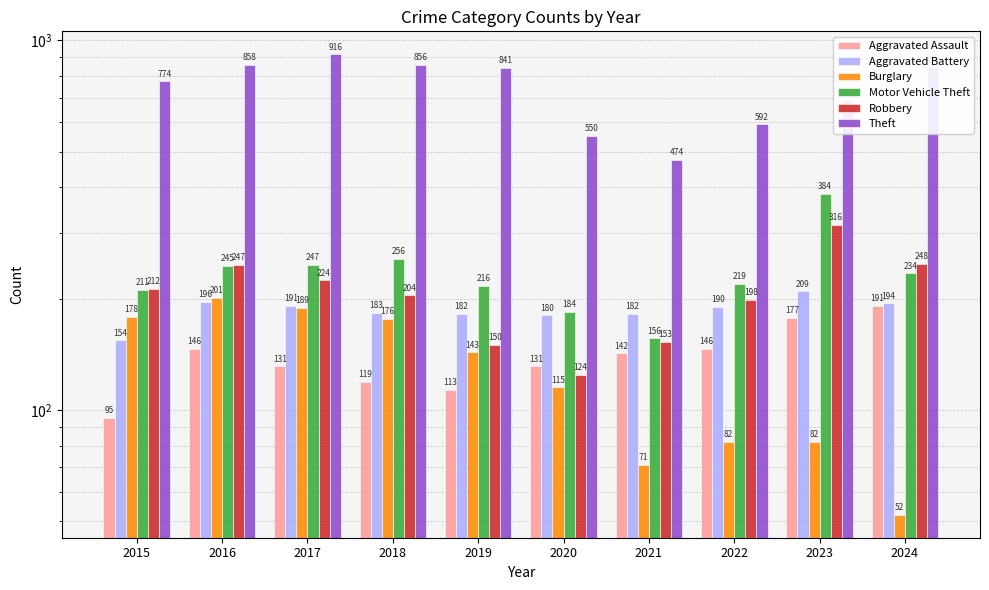

The value of Motor Vehicle Theft at 2016 is 342. True or false?

False